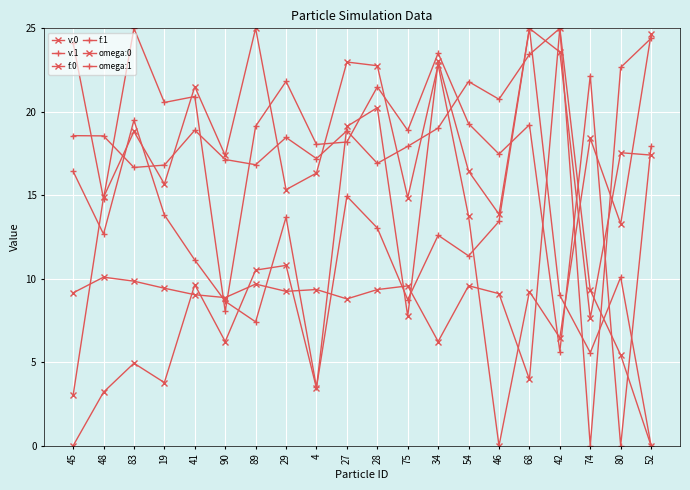

The value of v:1 at 48 is 14.8. True or false?

True